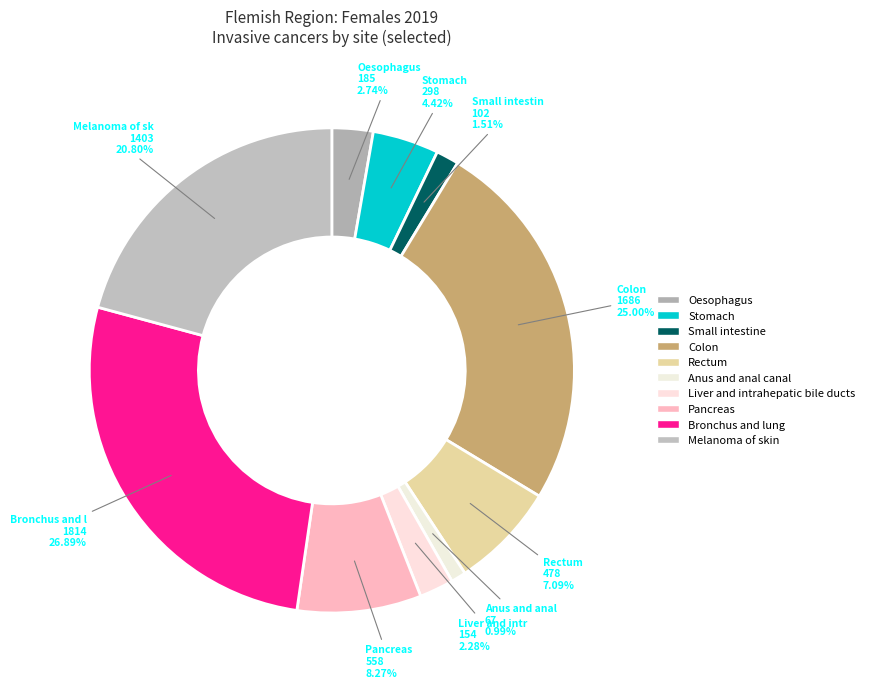

True or false: Small intestine accounts for 14% of the total.

False